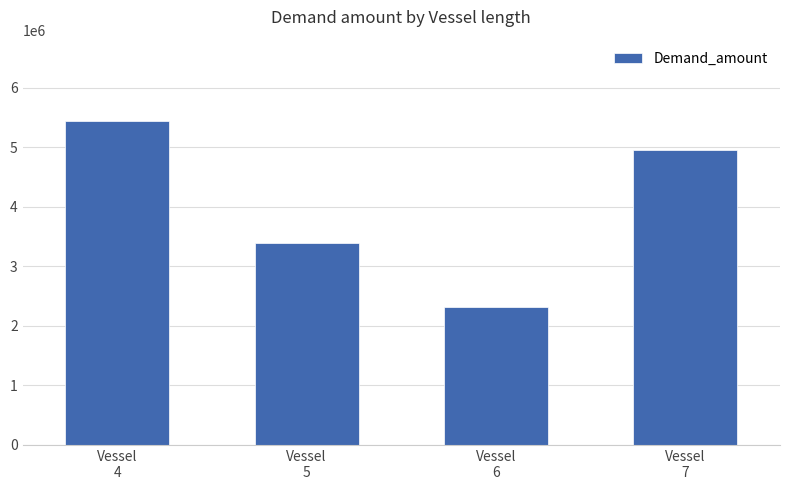

What is the sum of the values at Vessel
4 and Vessel
6?

7756688.2